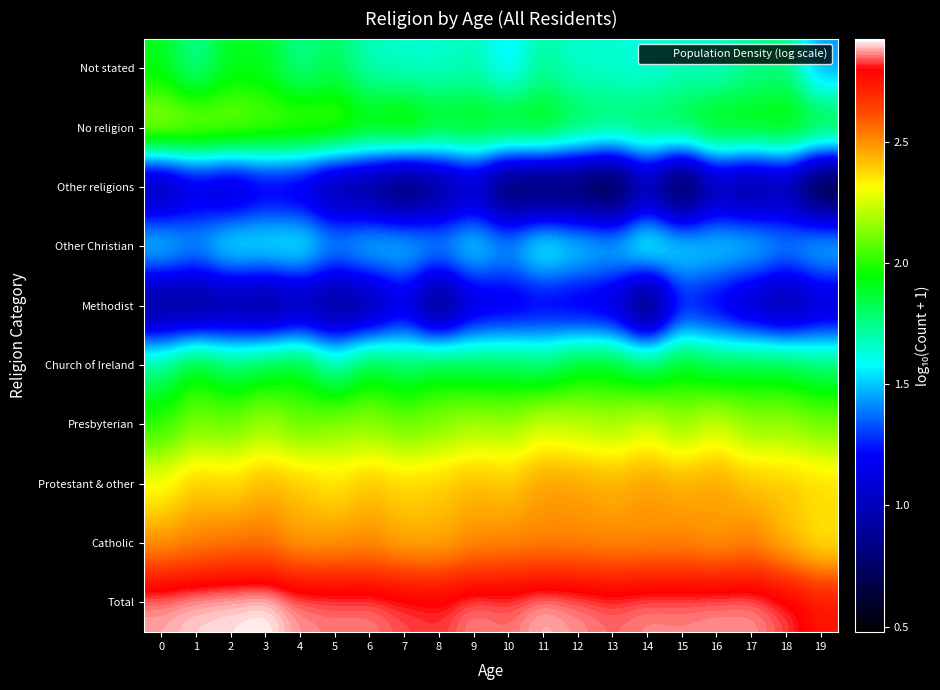

Reading left to right, transcribe all the data shown in this chart.

Total: 0=2.9	1=2.9	2=2.9	3=2.9	4=2.9	5=2.9	6=2.9	7=2.8	8=2.8	9=2.9	10=2.9	11=2.9	12=2.9	13=2.9	14=2.9	15=2.9	16=2.9	17=2.9	18=2.8	19=2.8
Catholic: 0=2.5	1=2.5	2=2.5	3=2.5	4=2.5	5=2.5	6=2.5	7=2.5	8=2.4	9=2.5	10=2.5	11=2.5	12=2.5	13=2.5	14=2.5	15=2.5	16=2.5	17=2.5	18=2.4	19=2.3
Protestant & other: 0=2.3	1=2.4	2=2.4	3=2.4	4=2.4	5=2.4	6=2.4	7=2.4	8=2.4	9=2.4	10=2.4	11=2.5	12=2.5	13=2.5	14=2.5	15=2.5	16=2.5	17=2.4	18=2.4	19=2.4
Presbyterian: 0=2.0	1=2.1	2=2.1	3=2.2	4=2.1	5=2.1	6=2.1	7=2.1	8=2.1	9=2.2	10=2.2	11=2.3	12=2.2	13=2.2	14=2.3	15=2.2	16=2.3	17=2.1	18=2.2	19=2.1
Church of Ireland: 0=1.8	1=2.0	2=1.8	3=1.9	4=1.9	5=1.7	6=1.9	7=1.8	8=1.9	9=1.9	10=1.9	11=1.8	12=1.9	13=1.9	14=1.8	15=1.9	16=1.9	17=1.9	18=1.9	19=1.8
Methodist: 0=0.8	1=0.8	2=0.8	3=0.8	4=0.9	5=0.8	6=0.8	7=1.1	8=0.7	9=1.0	10=1.1	11=1.1	12=1.1	13=1.0	14=0.6	15=1.2	16=1.1	17=1.0	18=0.8	19=1.0
Other Christian: 0=1.6	1=1.5	2=1.6	3=1.6	4=1.7	5=1.5	6=1.6	7=1.6	8=1.5	9=1.6	10=1.5	11=1.7	12=1.6	13=1.6	14=1.7	15=1.6	16=1.6	17=1.6	18=1.5	19=1.6
Other religions: 0=0.8	1=1.0	2=1.0	3=1.1	4=1.0	5=0.8	6=0.8	7=0.6	8=0.8	9=1.0	10=0.6	11=0.6	12=0.6	13=0.5	14=0.9	15=0.5	16=0.9	17=0.8	18=0.9	19=0.5
No religion: 0=2.2	1=2.2	2=2.2	3=2.1	4=2.1	5=2.1	6=2.0	7=2.1	8=2.0	9=2.0	10=2.0	11=2.0	12=1.9	13=1.8	14=1.9	15=1.9	16=2.0	17=2.0	18=2.0	19=2.0
Not stated: 0=1.9	1=1.7	2=1.9	3=1.9	4=1.7	5=1.8	6=1.7	7=1.6	8=1.6	9=1.7	10=1.5	11=1.7	12=1.6	13=1.6	14=1.6	15=1.7	16=1.6	17=1.7	18=1.8	19=1.4